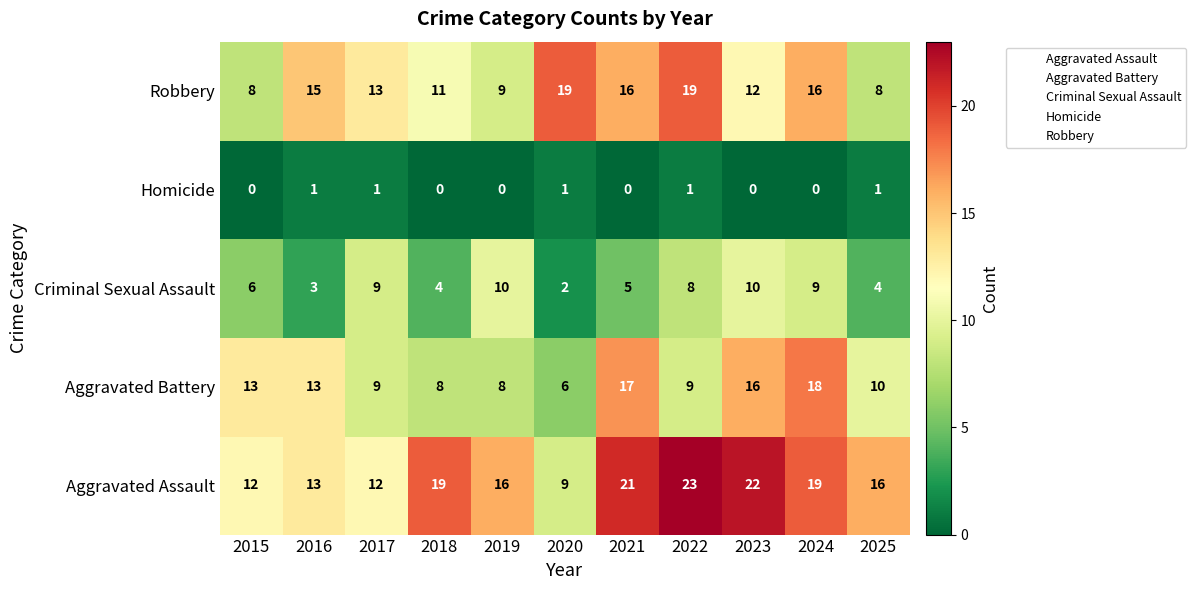

Which series changed the most between 2015 and 2018?

Aggravated Assault